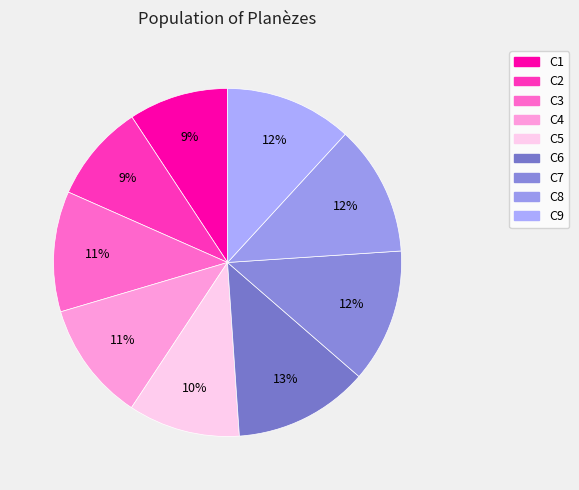

Does any single category account for the majority?

No